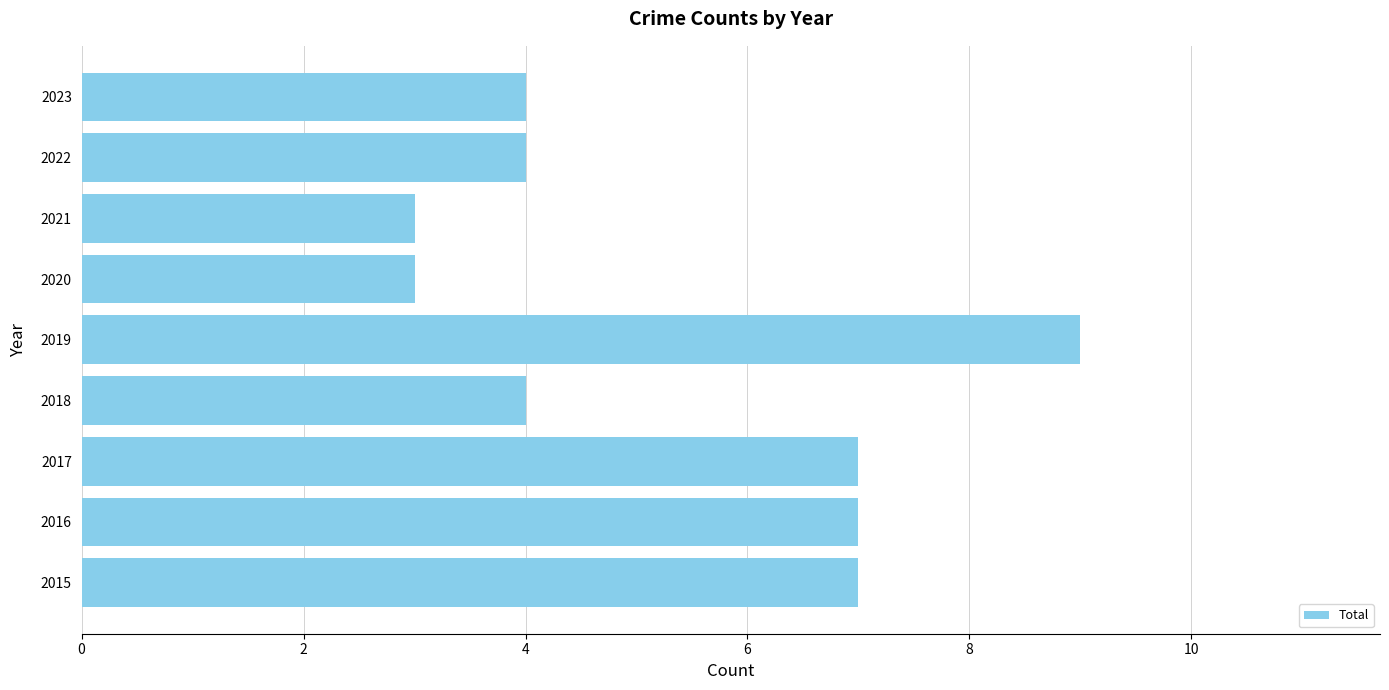

True or false: the data shows 13 at 2019.

False